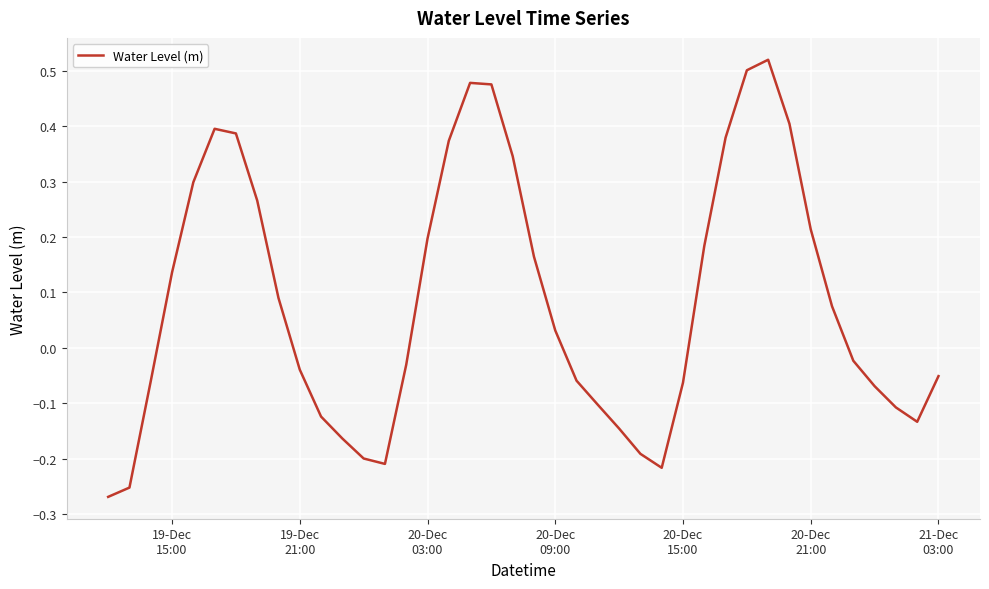

What is the difference between the maximum and minimum values?

0.8